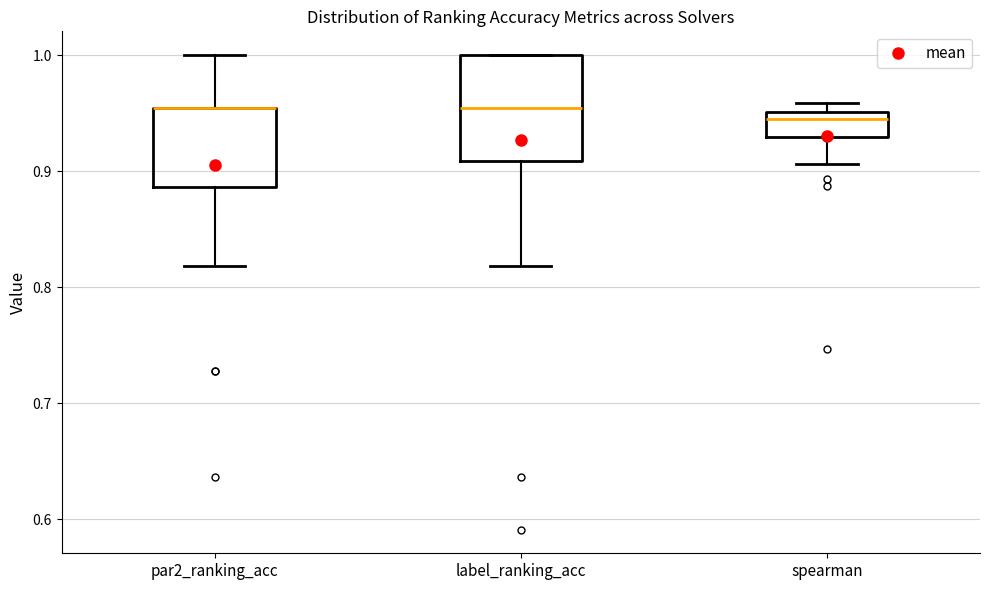

Reading left to right, read every box against the y-axis: the position of its median line, the range the box covers, and the ends of its whiskers. The values are not printed on the chart, so give them approximately, as read against the axis.

par2_ranking_acc: median 0.95 (drawn on the box's upper edge), box 0.89 to 0.95, whiskers 0.82 to 1.00
label_ranking_acc: median 0.95, box 0.91 to 1.00, whiskers 0.82 to 1.00
spearman: median 0.94, box 0.93 to 0.95, whiskers 0.91 to 0.96